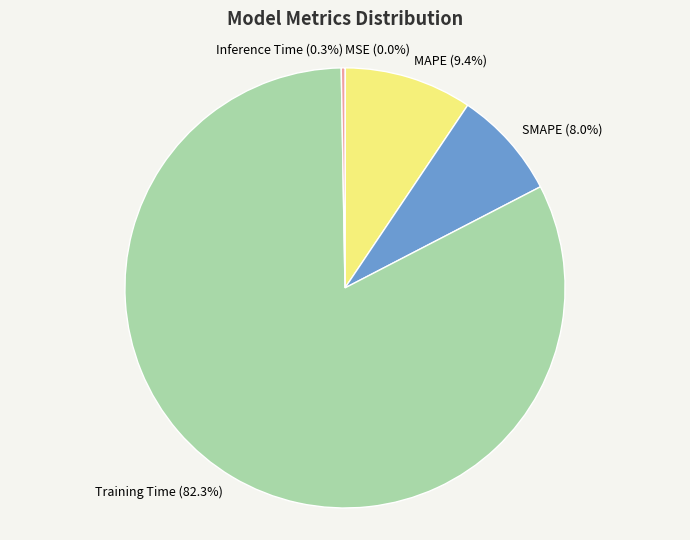

Which category accounts for the majority?

Training Time